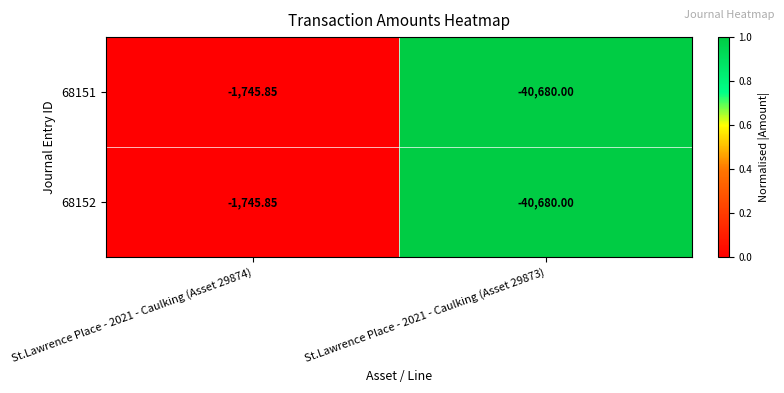

What is the greatest value displayed?

-1745.8